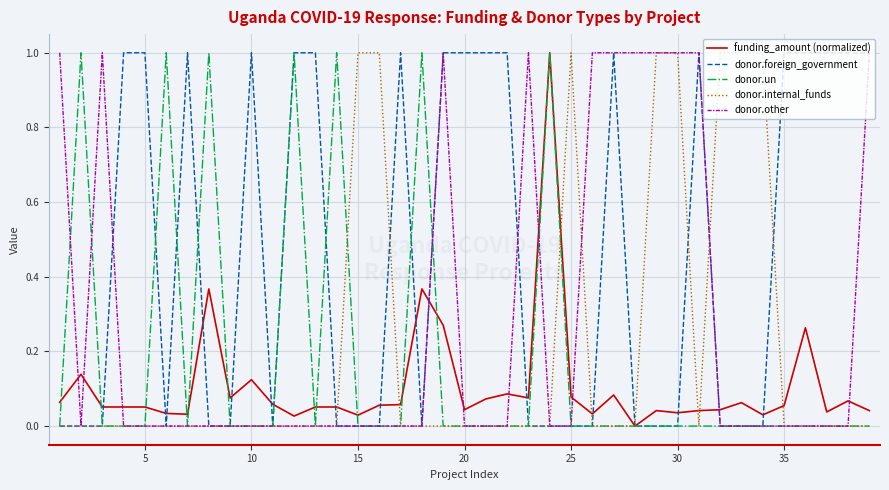

How many donor.un values are between 0 and 1?

39